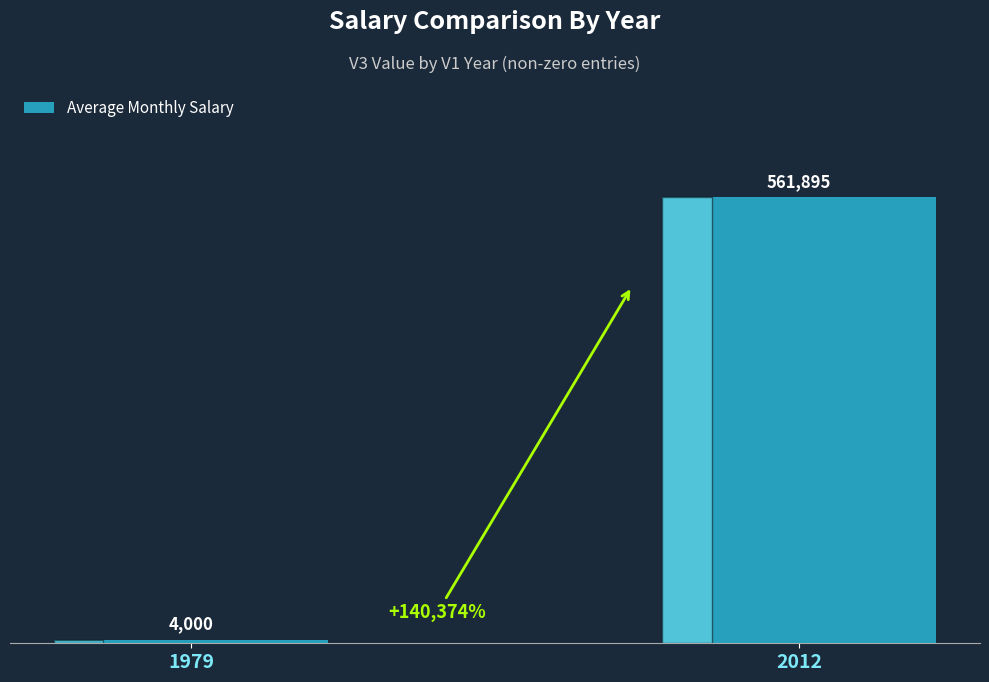

What is the minimum value shown in the chart?

4000.0